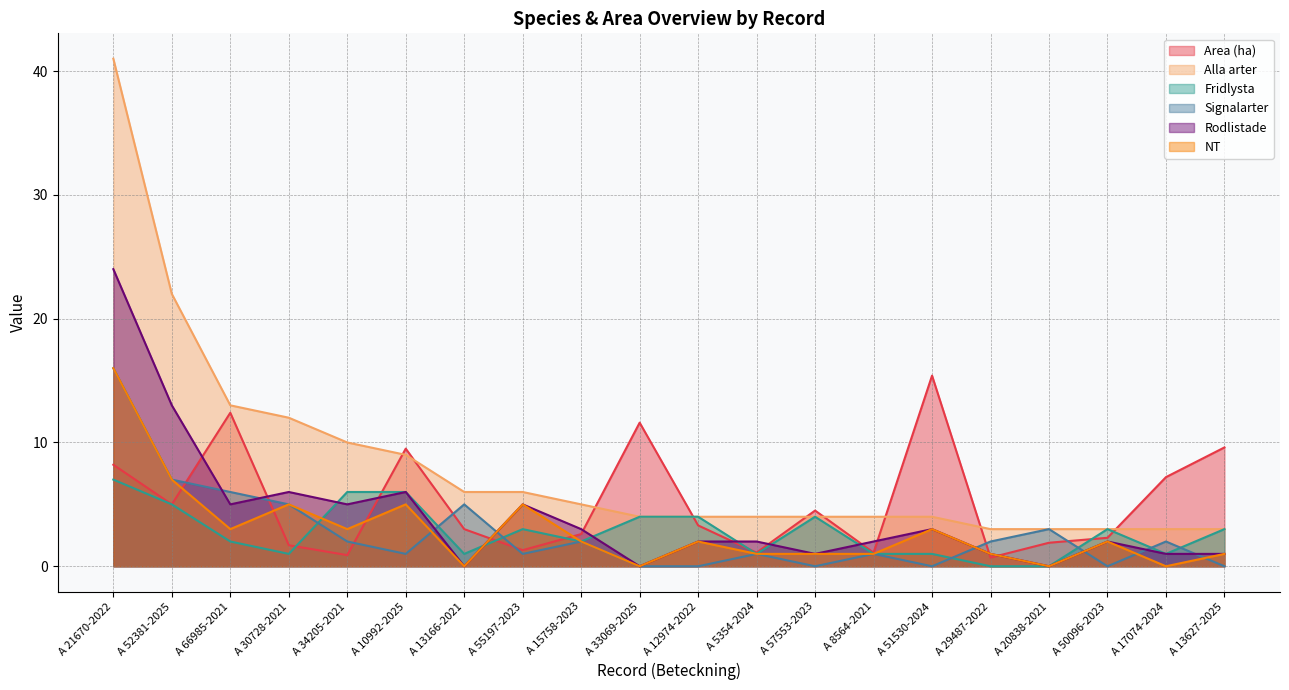

What is the value of the Area (ha) point at the 17th from the left?

1.9